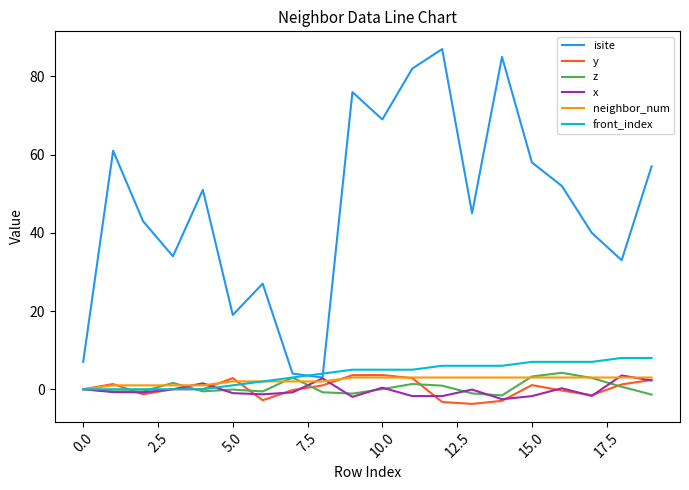

Which series has the widest spread of values?

isite